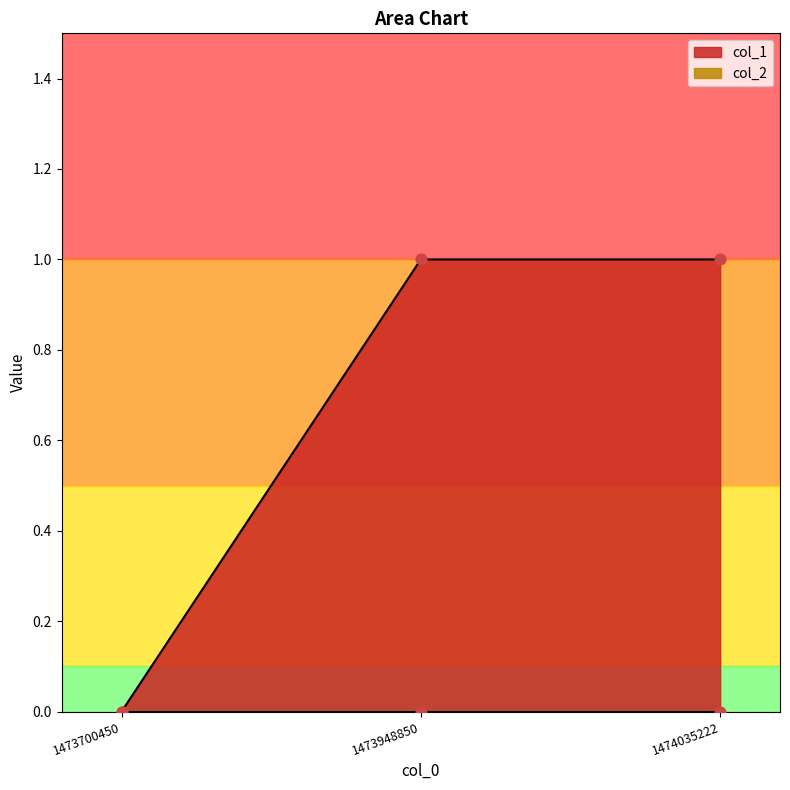

Which has a higher value, 1473700450 or 1474035222?

1474035222